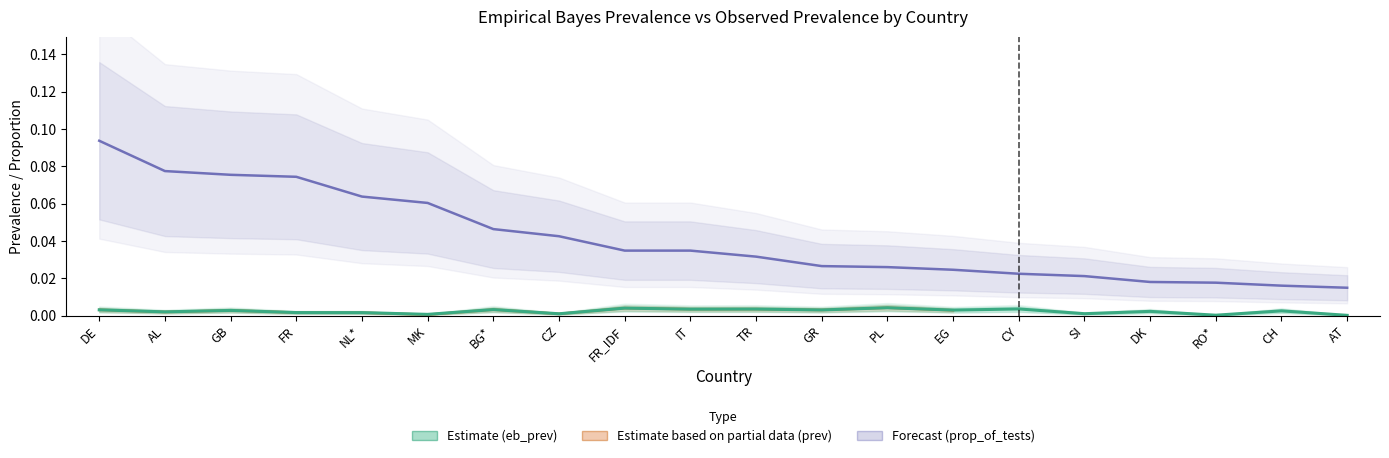

Reading left to right, list all the values displayed in this chart.

eb_prev: 0.0	0.0	0.0	0.0	0.0	0.0	0.0	0.0	0.0	0.0	0.0	0.0	0.0	0.0	0.0	0.0	0.0	0.0	0.0	0.0
prop_of_tests: 0.1	0.1	0.1	0.1	0.1	0.1	0.0	0.0	0.0	0.0	0.0	0.0	0.0	0.0	0.0	0.0	0.0	0.0	0.0	0.0